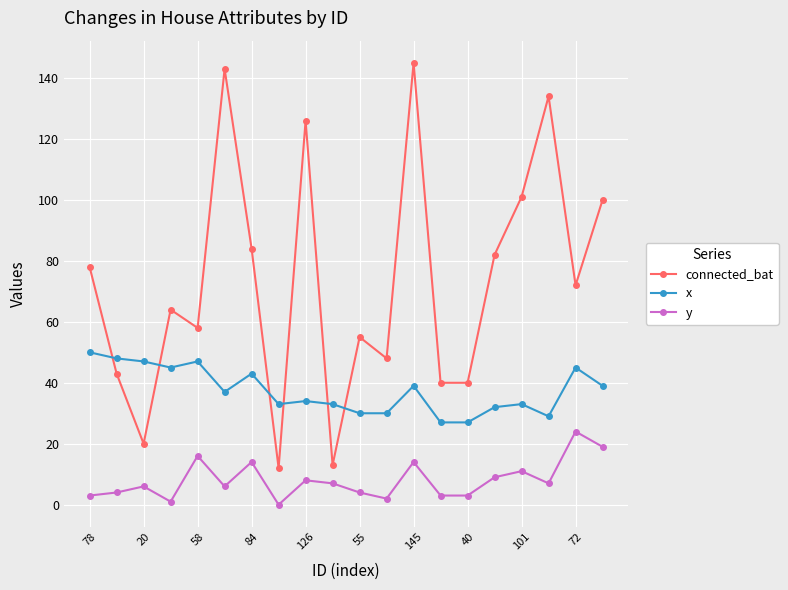

Reading left to right, list all the values displayed in this chart.

connected_bat: 78	43	20	64	58	143	84	12	126	13	55	48	145	40	40	82	101	134	72	100
x: 50	48	47	45	47	37	43	33	34	33	30	30	39	27	27	32	33	29	45	39
y: 3	4	6	1	16	6	14	0	8	7	4	2	14	3	3	9	11	7	24	19